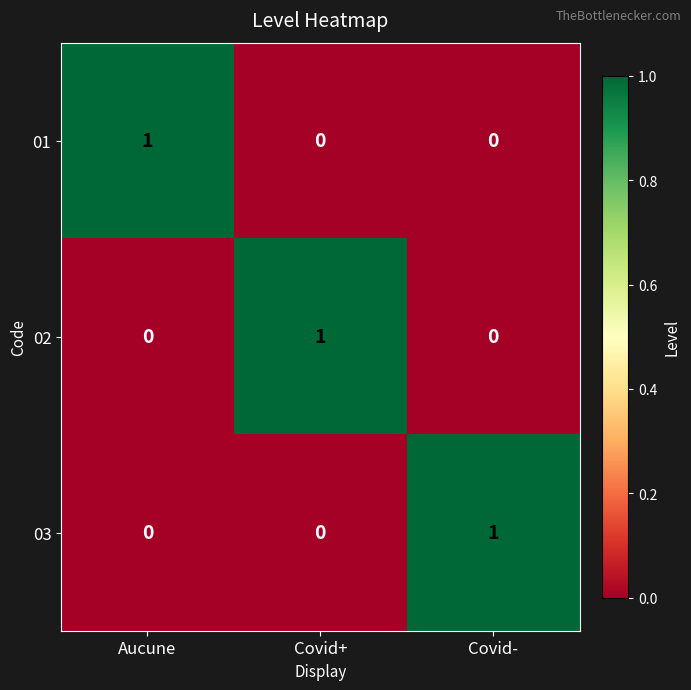

How many categories are shown in the chart?

3